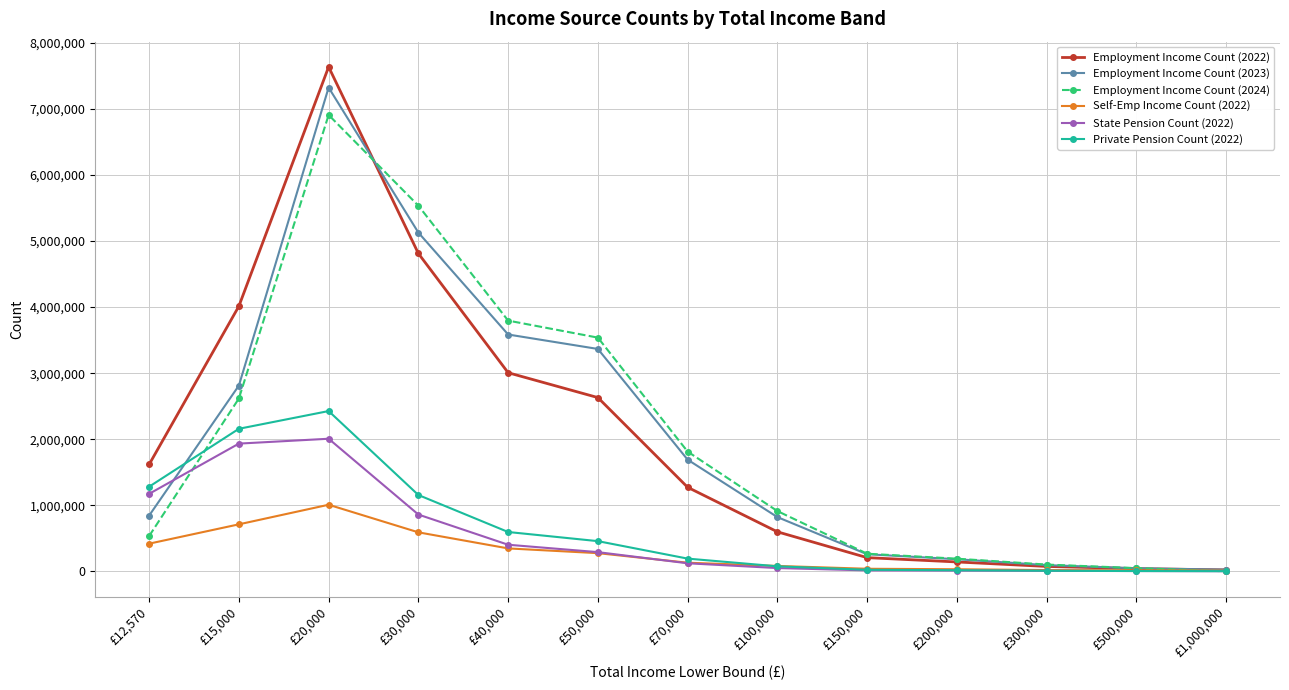

What is the value of the Private Pension Count (2022) point at the 10th from the left?

15755